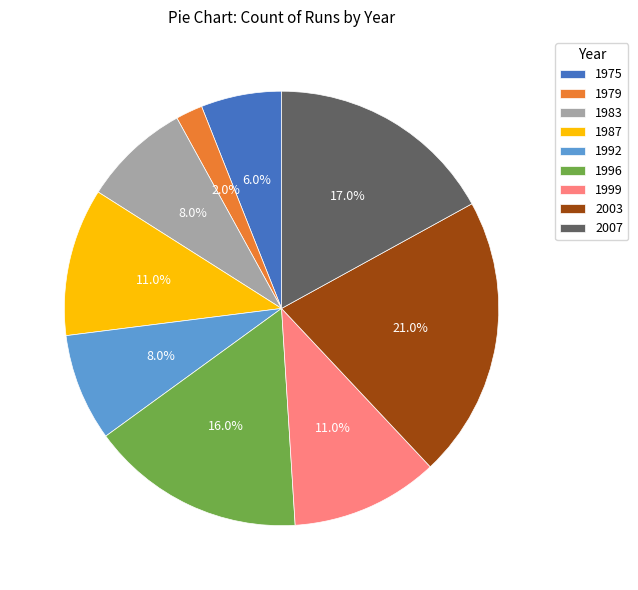

The 2007 slice represents 26% of the pie. True or false?

False